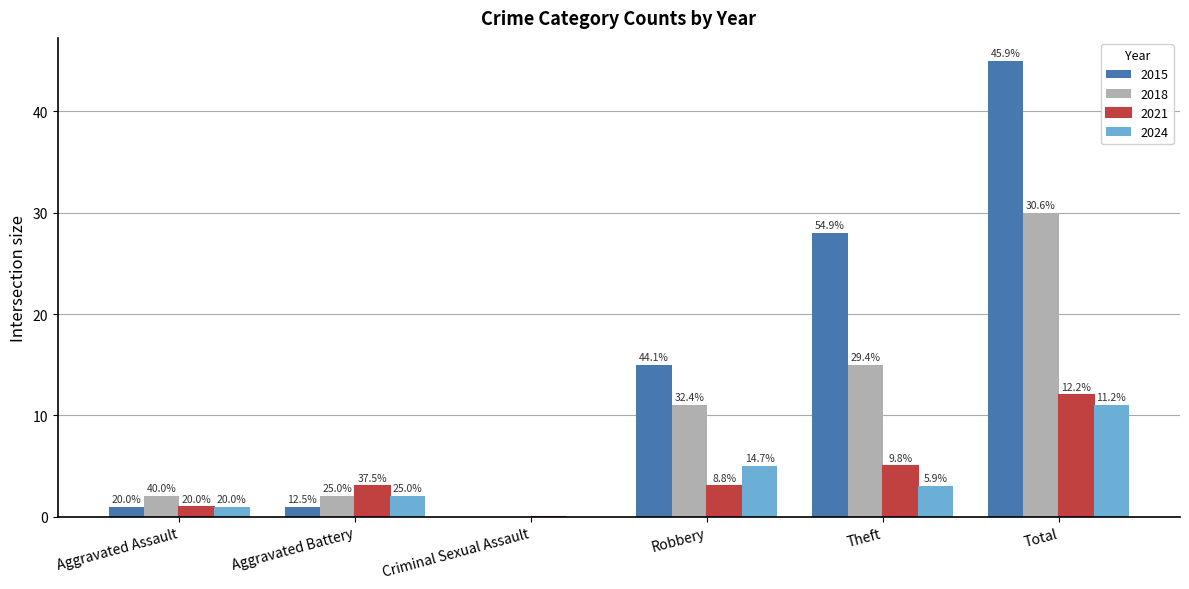

At which label does 2021 first exceed 3?

Theft